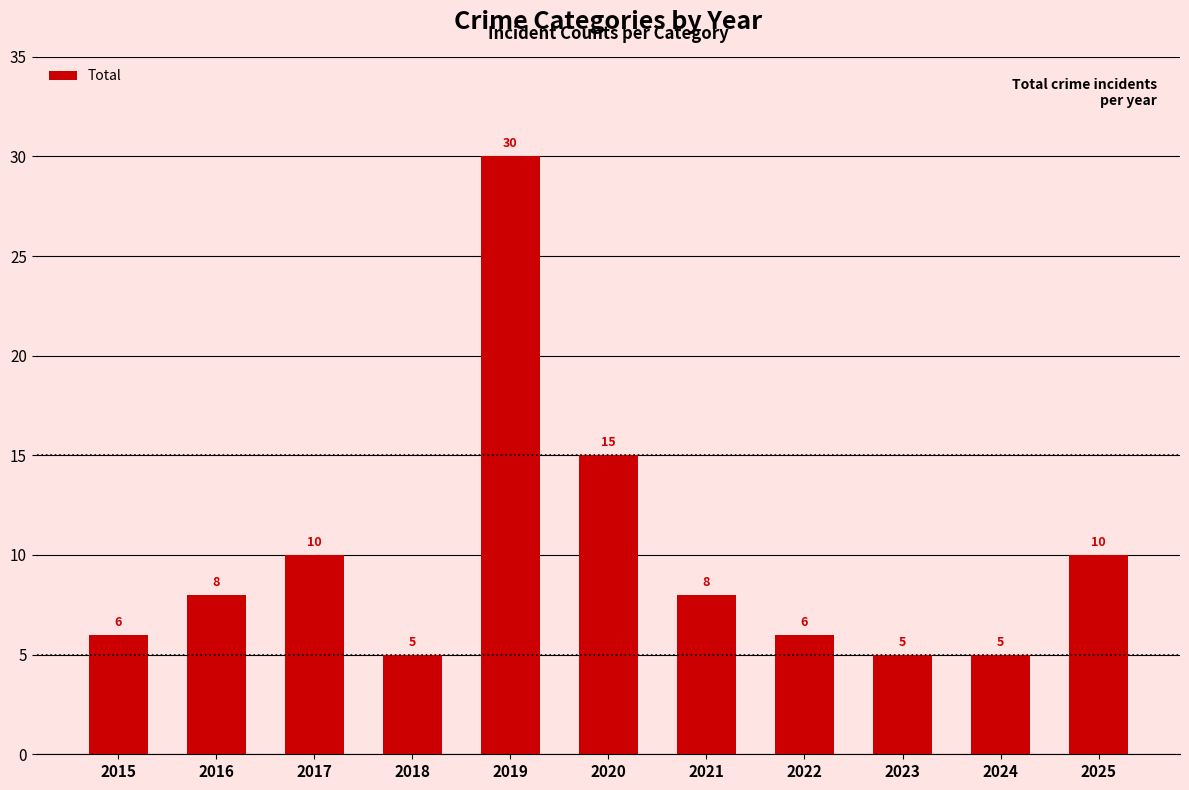

Read the value at 2021, to the nearest 5.

10